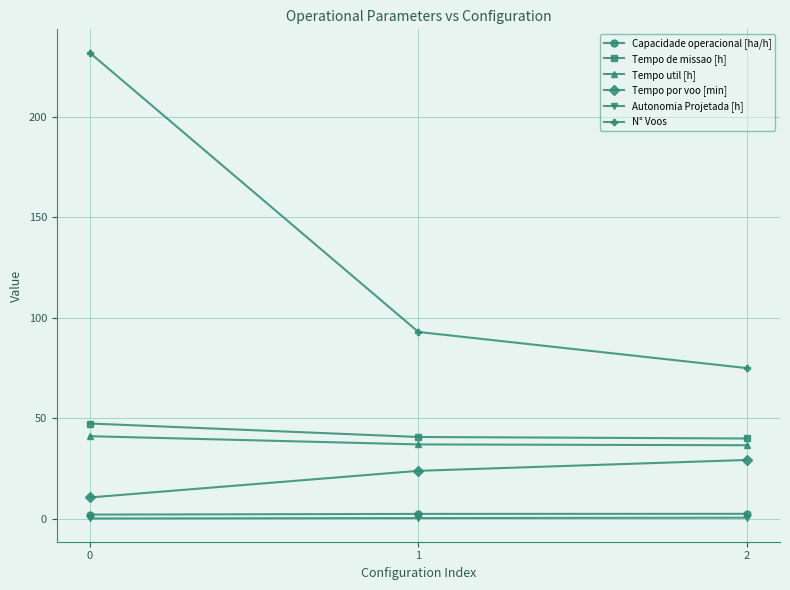

What is the total value across all series at 0?

333.5